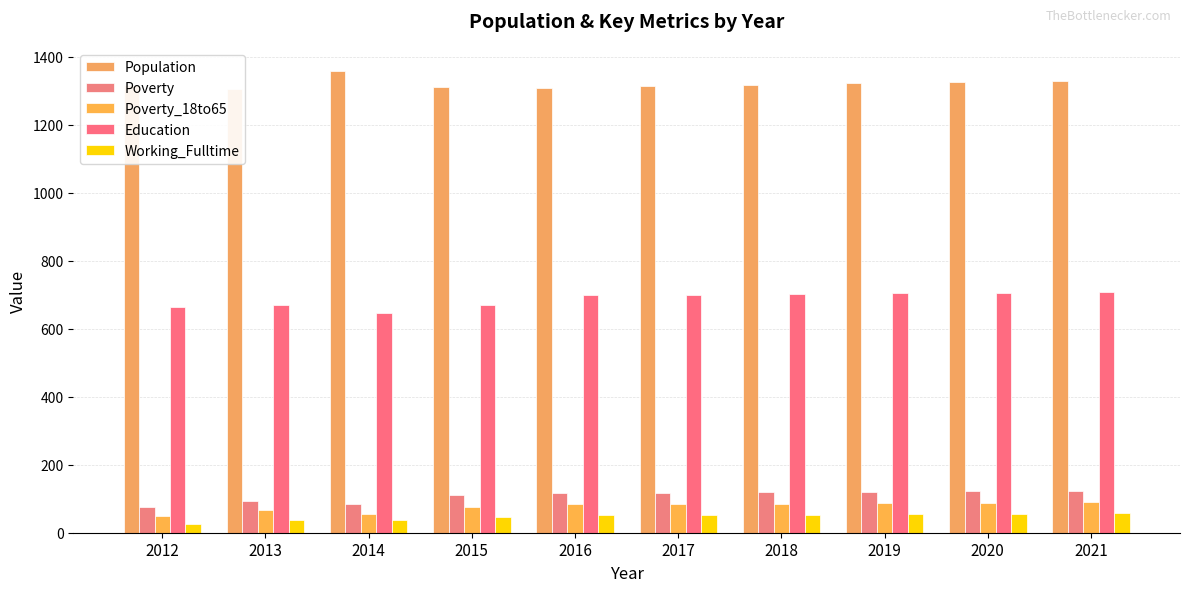

What is the difference between the maximum and minimum values in the Education series?

62